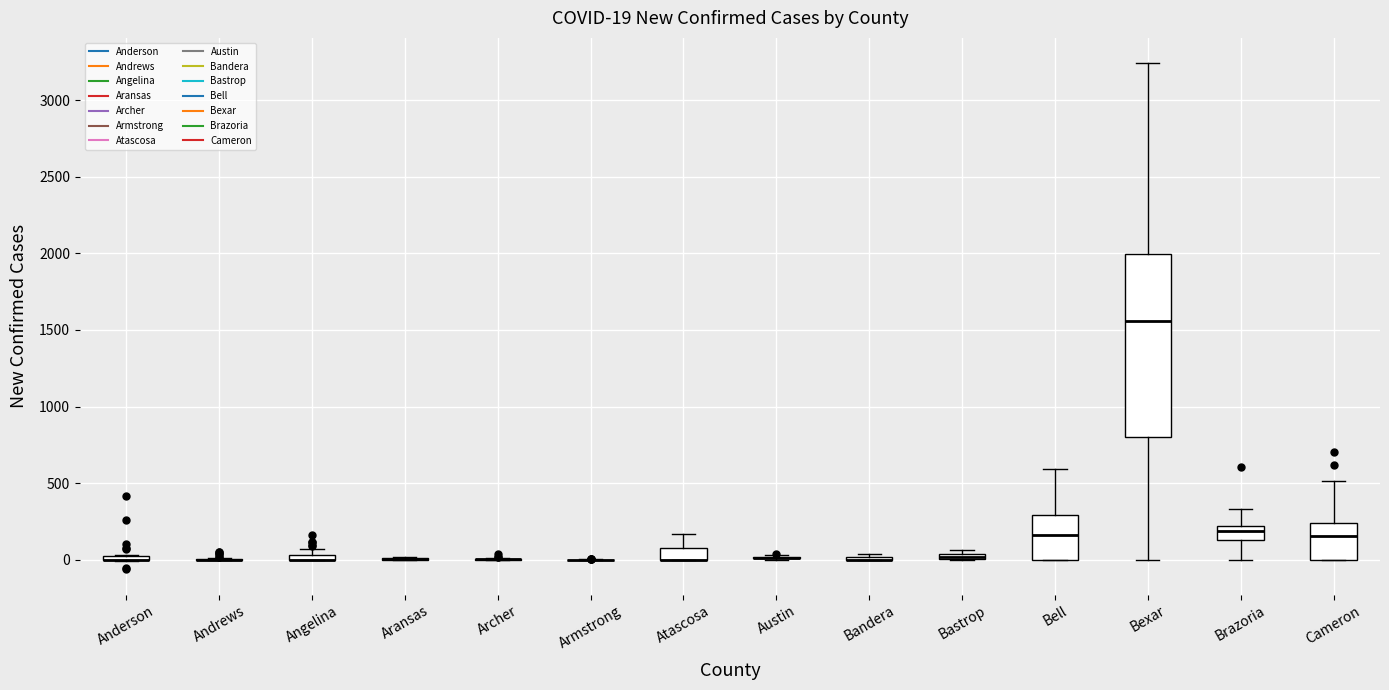

Comparing the boxes themselves (not the whiskers), which one is the tallest?

Bexar